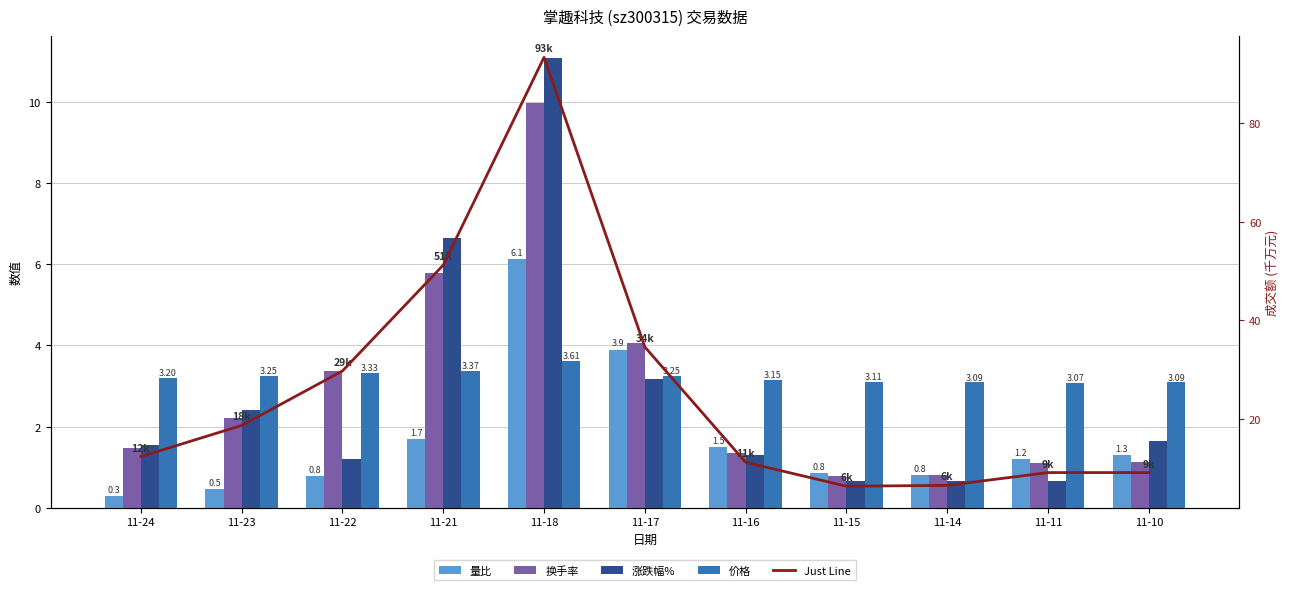

How many categories are shown in the chart?

11